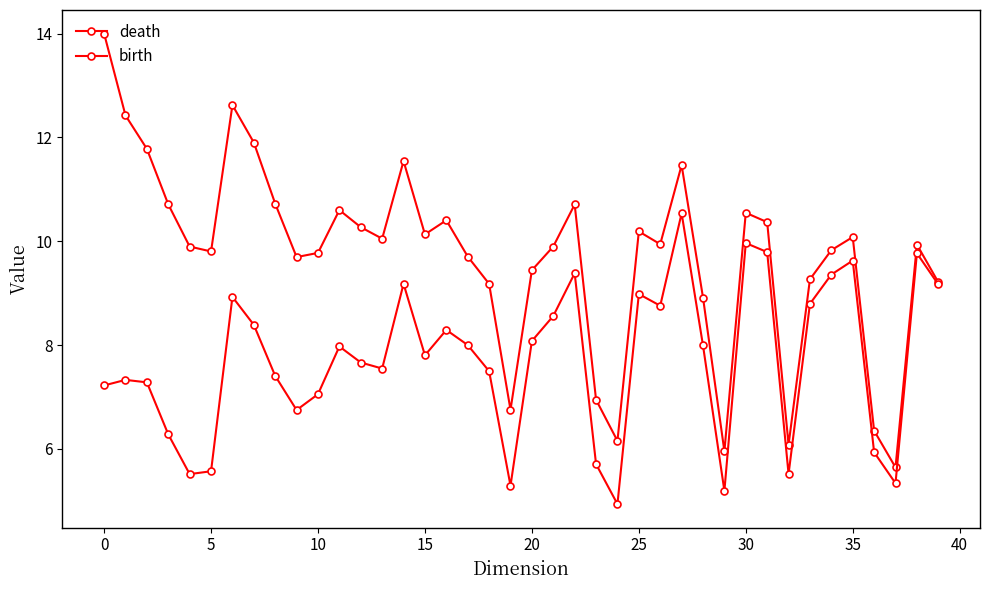

How many series are shown in this chart?

2